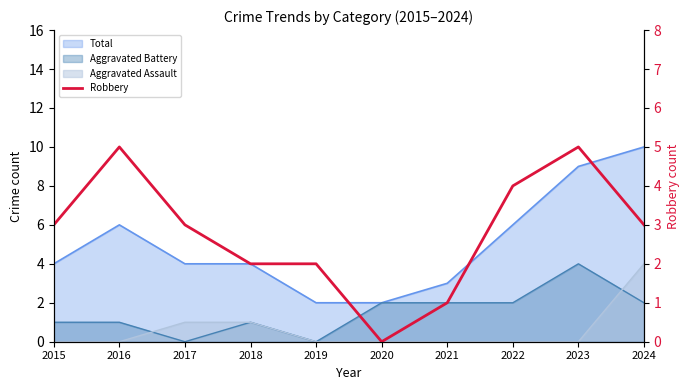

Reading right to left, list all the values displayed in this chart.

2024=3	2023=5	2022=4	2021=1	2020=0	2019=2	2018=2	2017=3	2016=5	2015=3